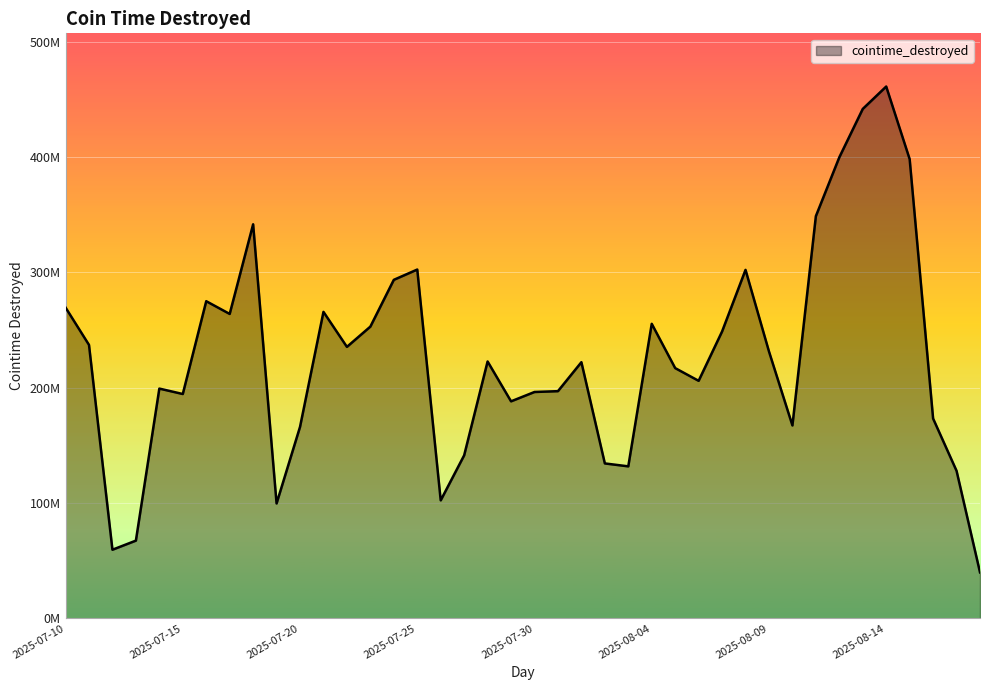

Does the chart display data point markers on the line(s)?

No